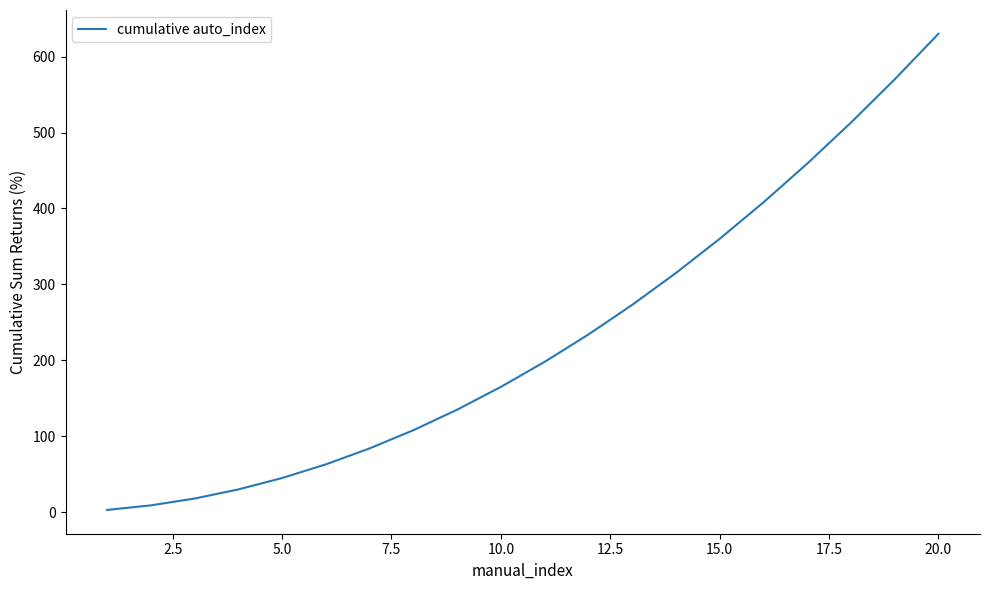

How many series are shown in this chart?

1